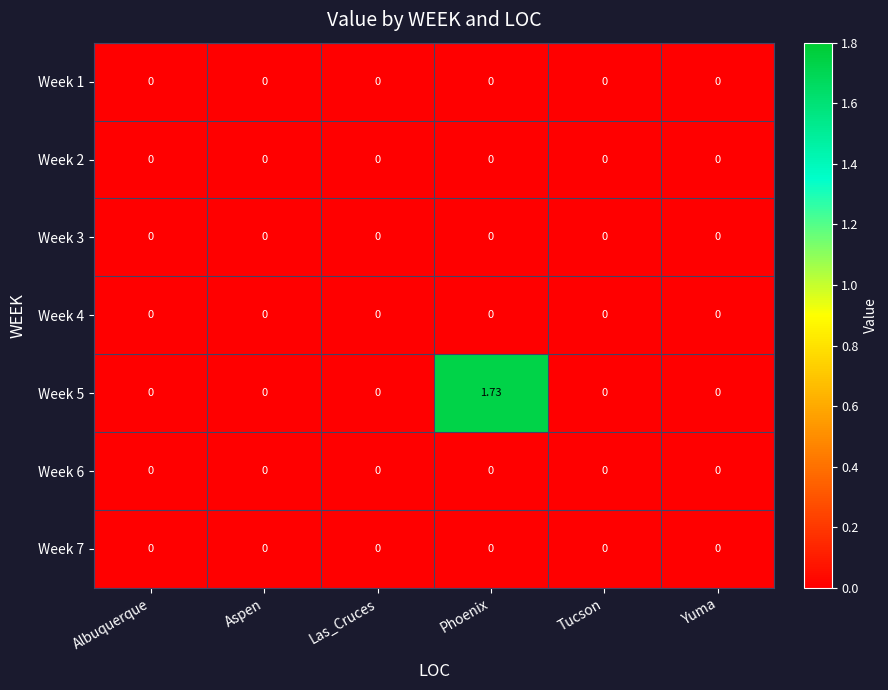

At how many categories does at least one series exceed 1?

1